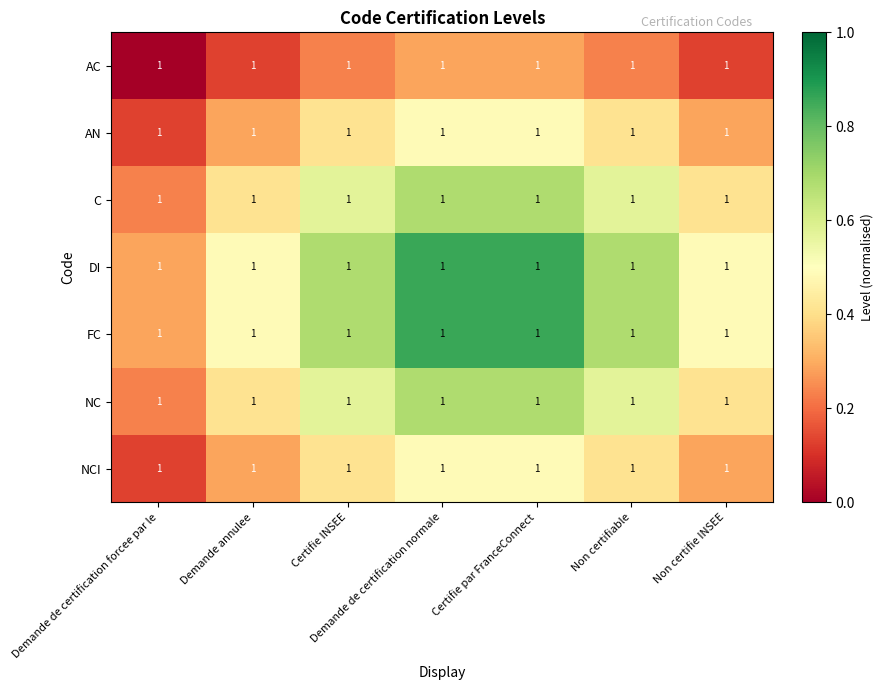

What is the spread (max minus min) of values at Non certifie INSEE?

0.4